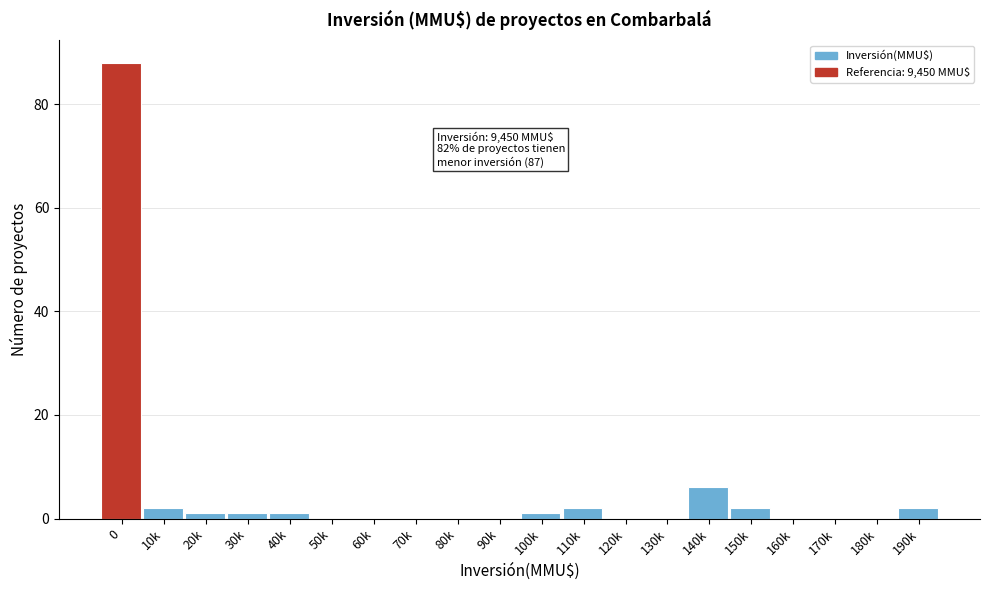

Reading left to right, extract all data points from this chart.

0=88	10k=2	20k=1	30k=1	40k=1	50k=0	60k=0	70k=0	80k=0	90k=0	100k=1	110k=2	120k=0	130k=0	140k=6	150k=2	160k=0	170k=0	180k=0	190k=2